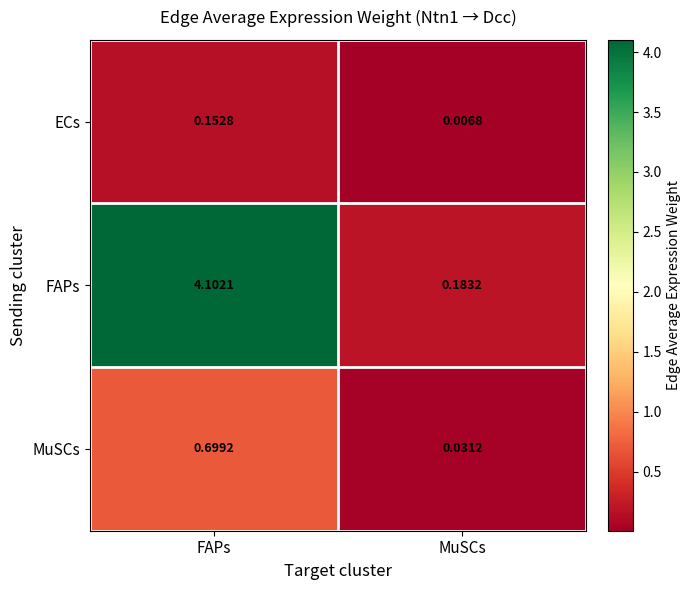

What is the spread (max minus min) of values at FAPs?

3.9